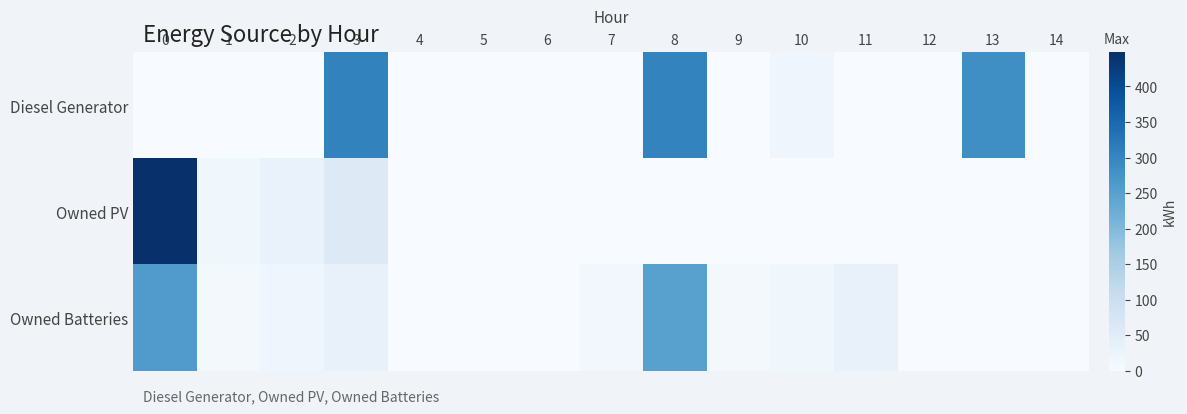

Which series changed the most between 11 and 14?

Owned Batteries